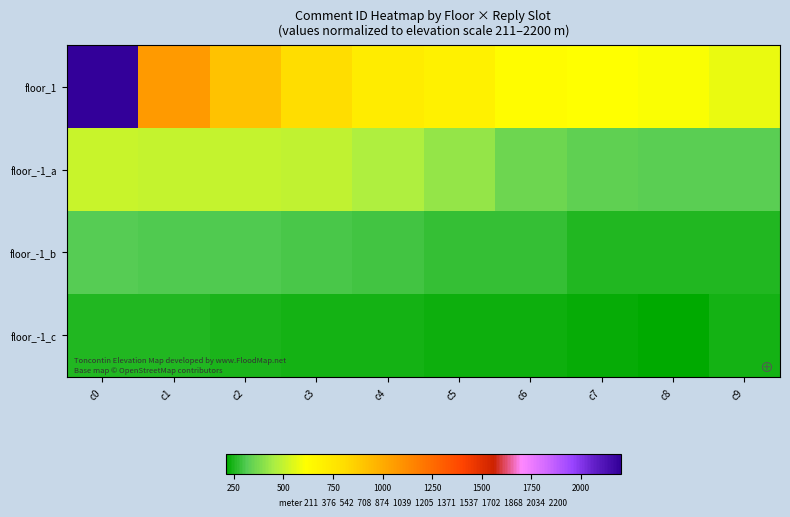

Reading left to right, extract all data points from this chart.

floor_1: c0=2200.0	c1=1072.6	c2=913.0	c3=801.6	c4=723.1	c5=685.1	c6=629.1	c7=611.4	c8=605.4	c9=571.9
floor_-1_a: c0=511.6	c1=504.6	c2=502.5	c3=491.8	c4=467.0	c5=419.7	c6=351.9	c7=332.1	c8=325.6	c9=323.9
floor_-1_b: c0=313.5	c1=311.2	c2=308.9	c3=301.1	c4=293.0	c5=279.2	c6=276.6	c7=257.4	c8=256.3	c9=255.7
floor_-1_c: c0=255.6	c1=253.4	c2=246.7	c3=239.9	c4=237.2	c5=232.8	c6=228.6	c7=226.4	c8=211.0	c9=239.9